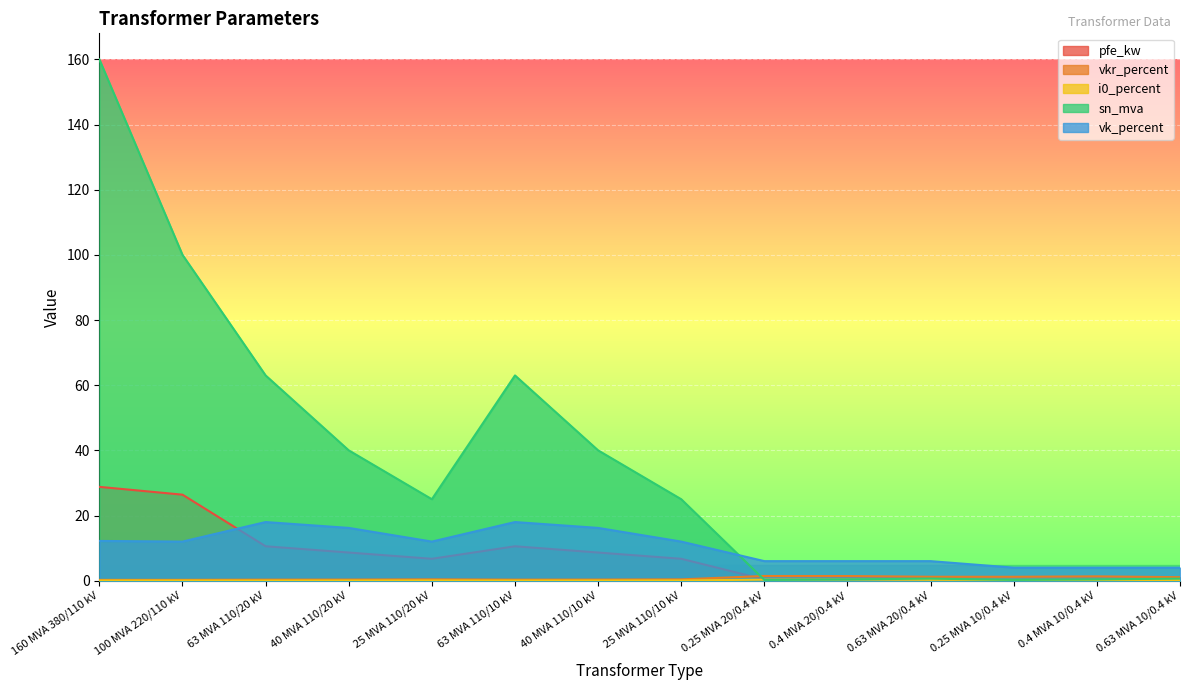

How many data points in vk_percent are above 12?

5